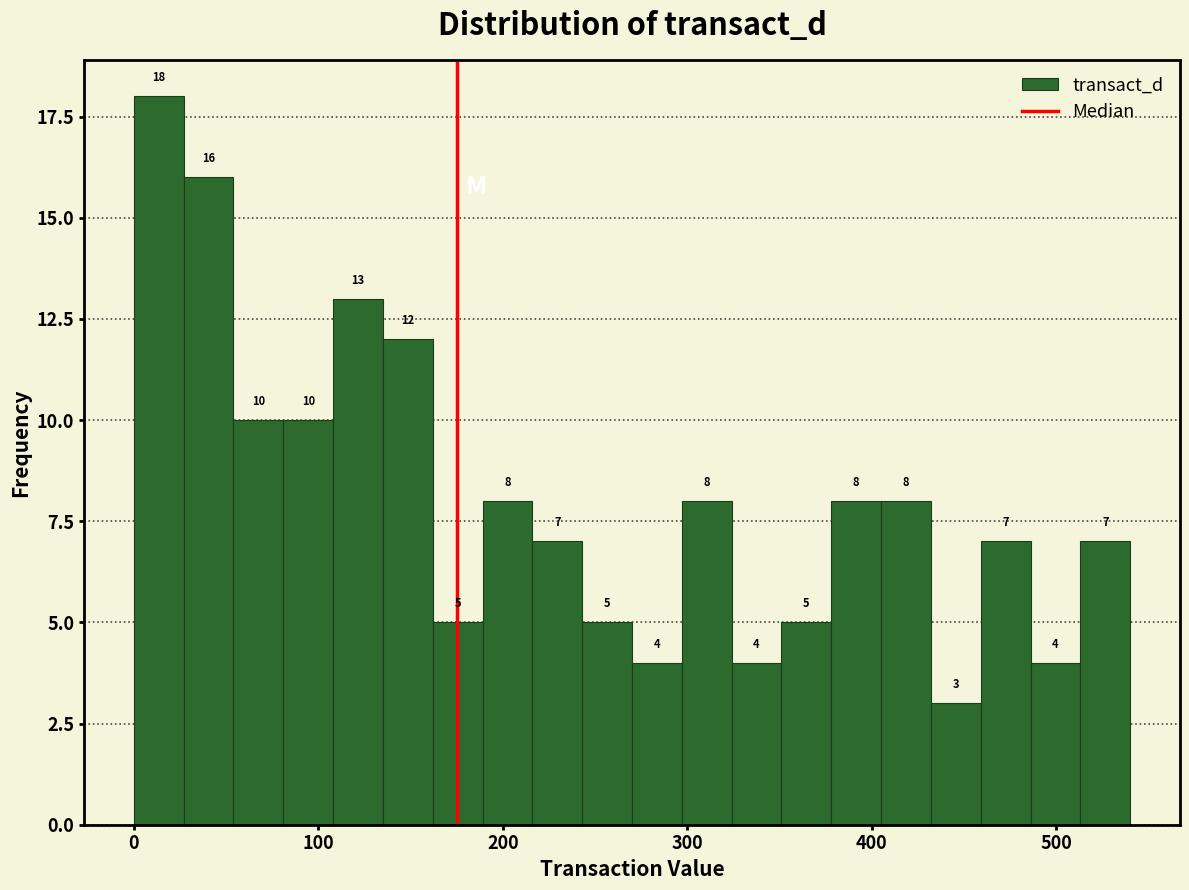

Read against the x-axis, roughly where is the centre of the tallest bar?

10